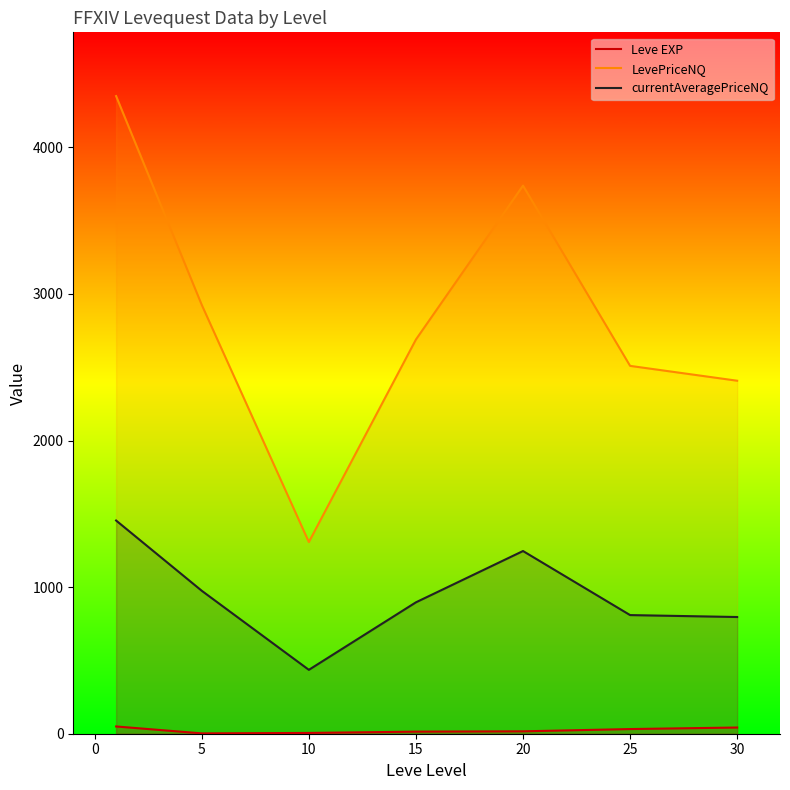

How many categories are shown in the chart?

7